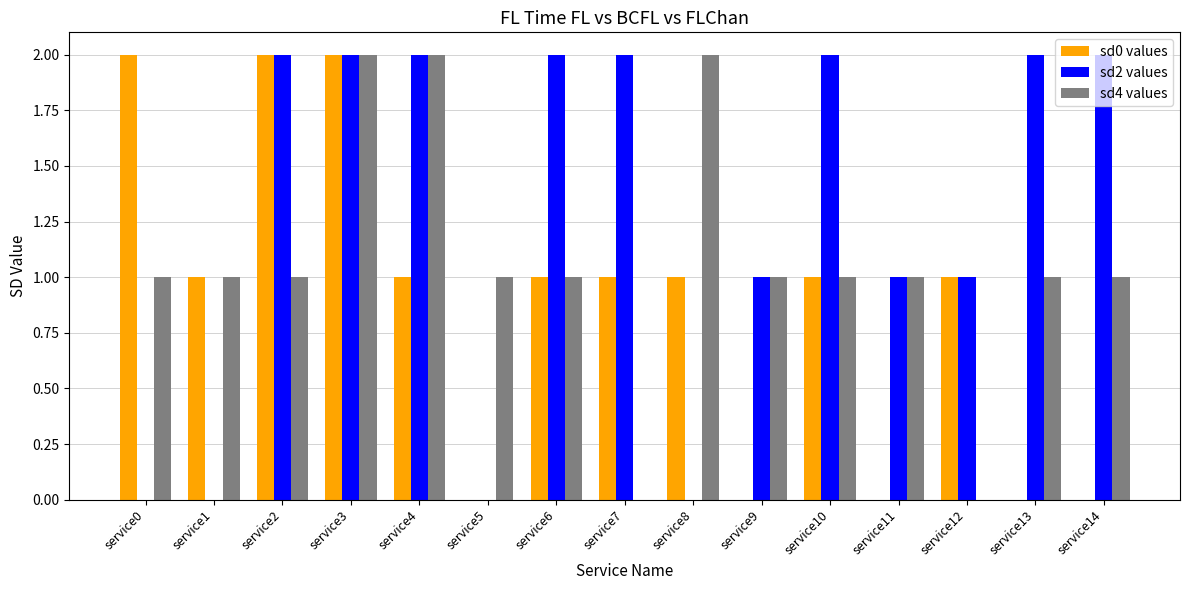

Which series has the largest total across all categories?

sd2 values